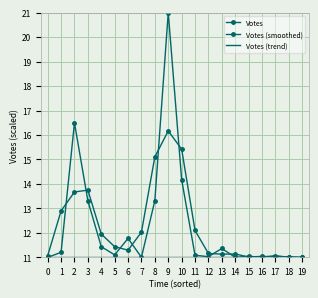

Which series has the largest range (max minus min)?

Votes